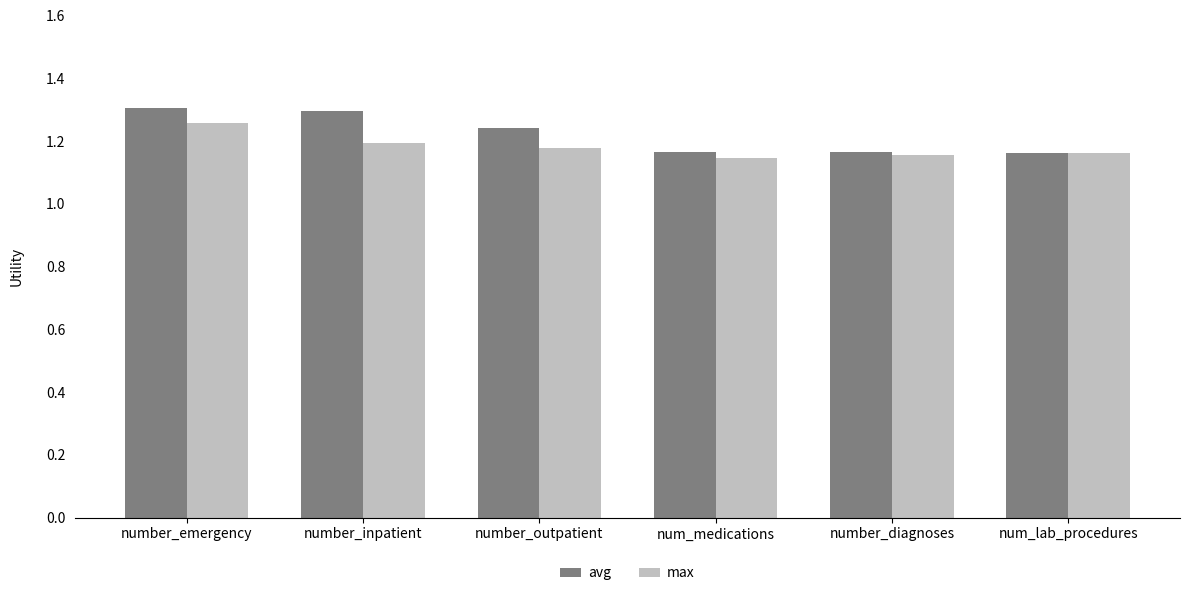

Does the chart contain stacked bars?

No